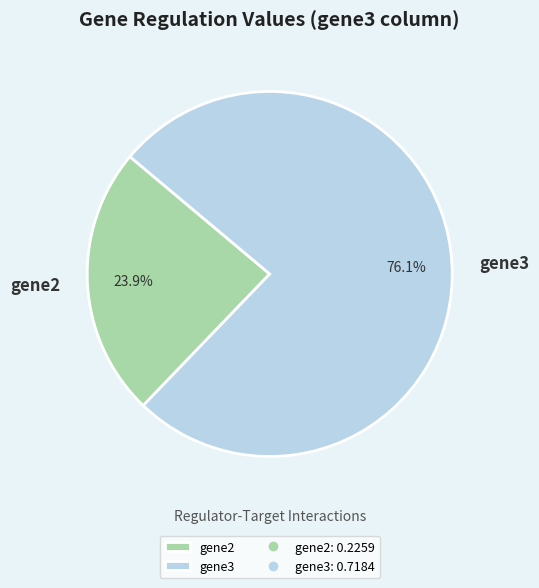

Is gene2 the majority of the pie?

No